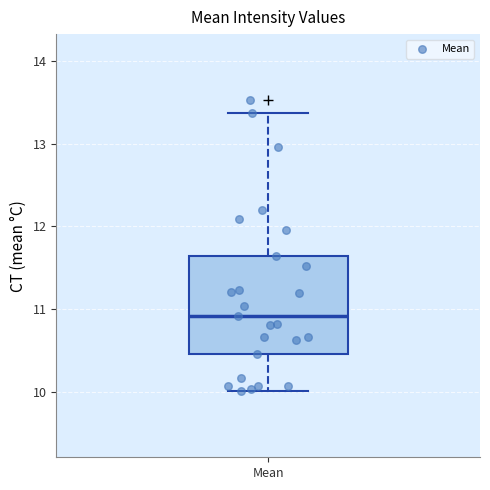

Read this box plot against the y-axis: the position of the median line, the range covered by the box, and the ends of both whiskers. The values are not printed on the chart, so give them approximately, as read against the axis.

median 10.9, box 10.5 to 11.6, whiskers 10.0 to 13.4